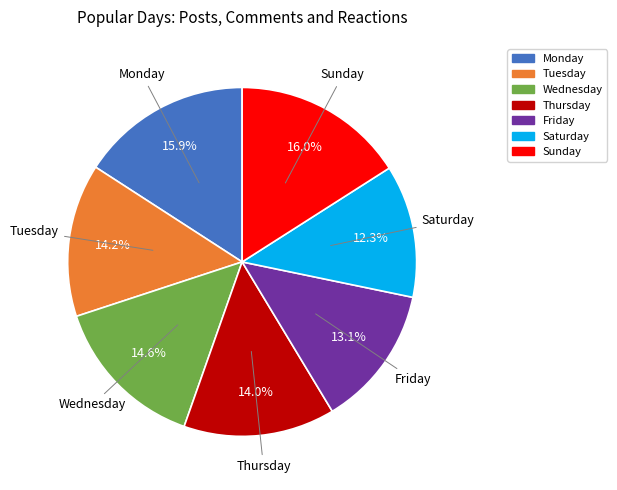

How much of the chart is everything except Friday?

86.9%